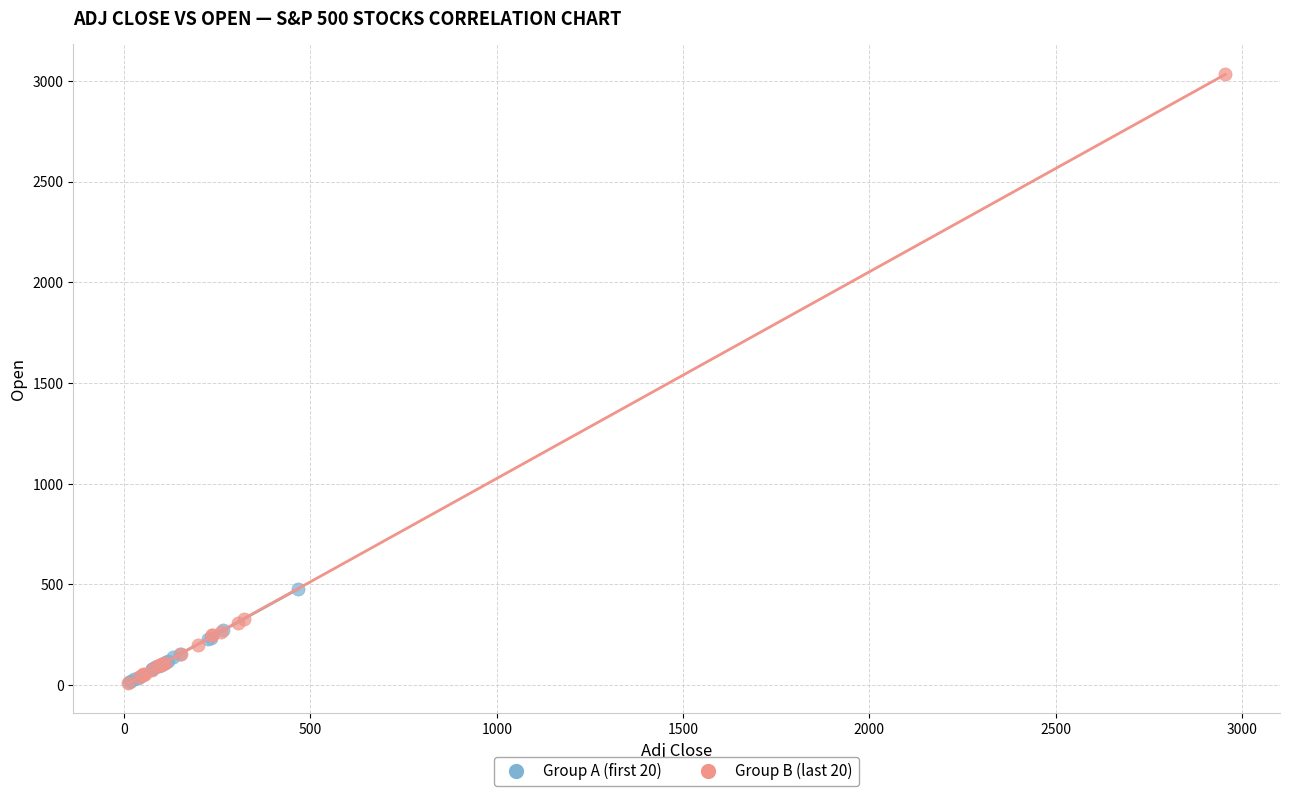

Which series has the largest Y range (max minus min)?

Group B (last 20)